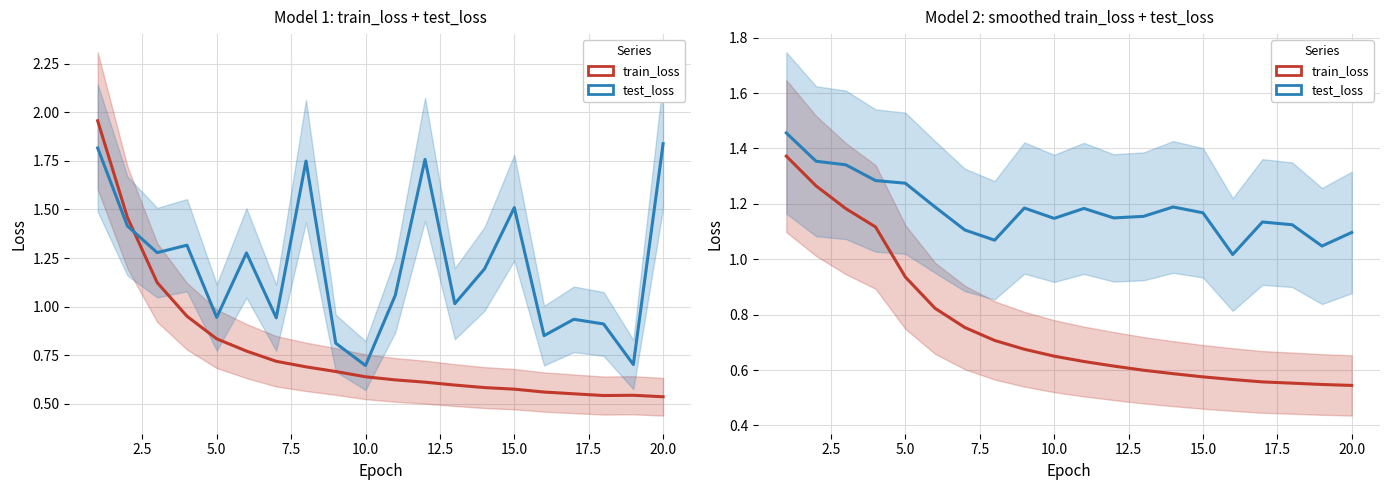

Is the value of train_loss at 2.5 greater than the value of test_loss at 19?

Yes